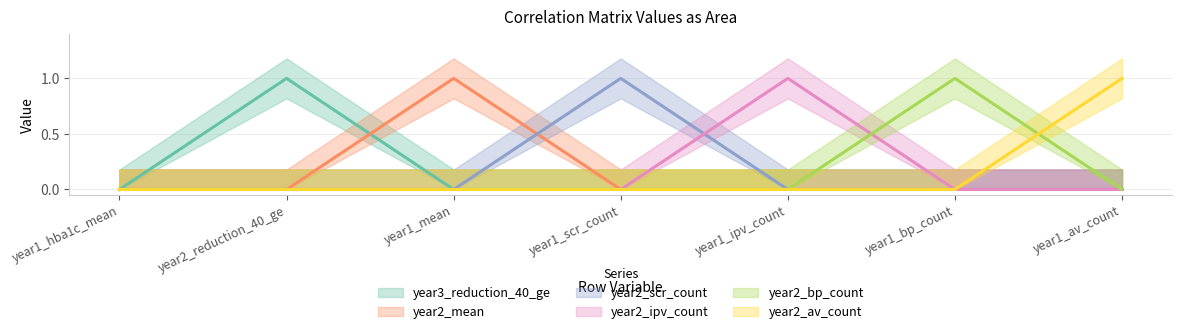

What value does the year2_ipv_count series have at year1_ipv_count?

1